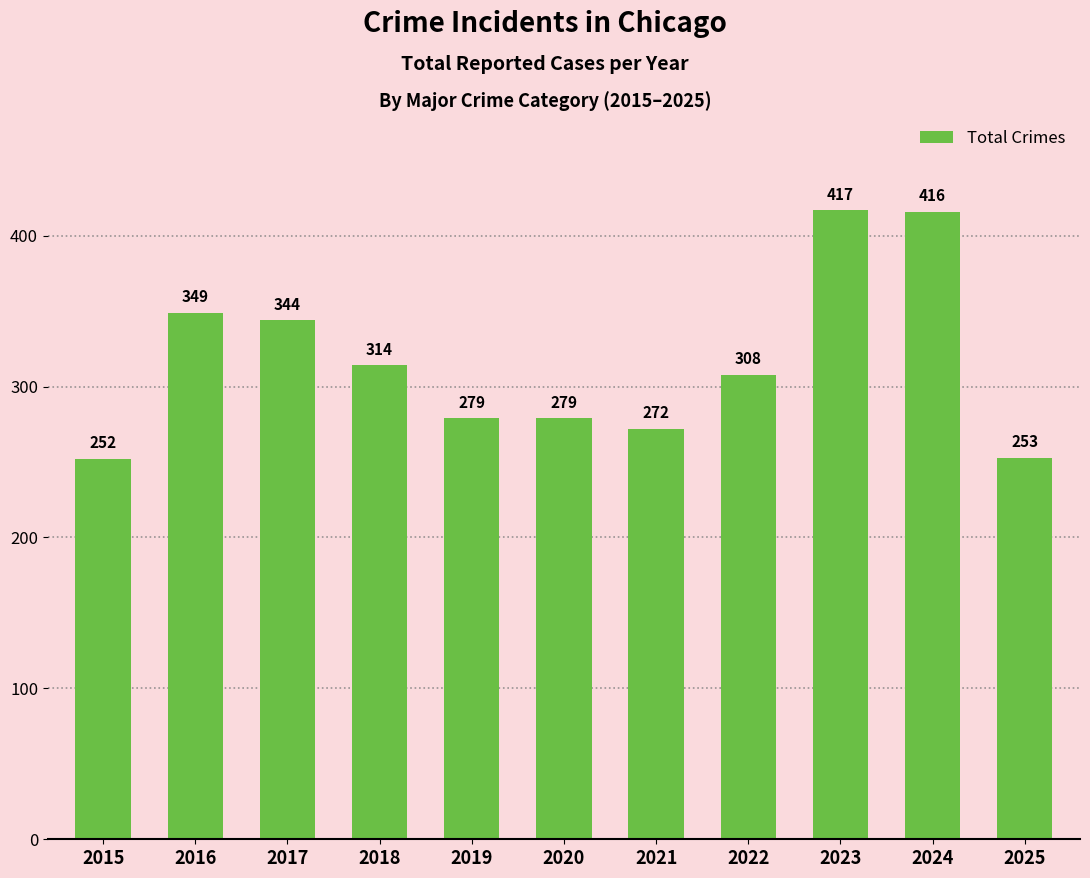

True or false: the data shows 349 at 2016.

True